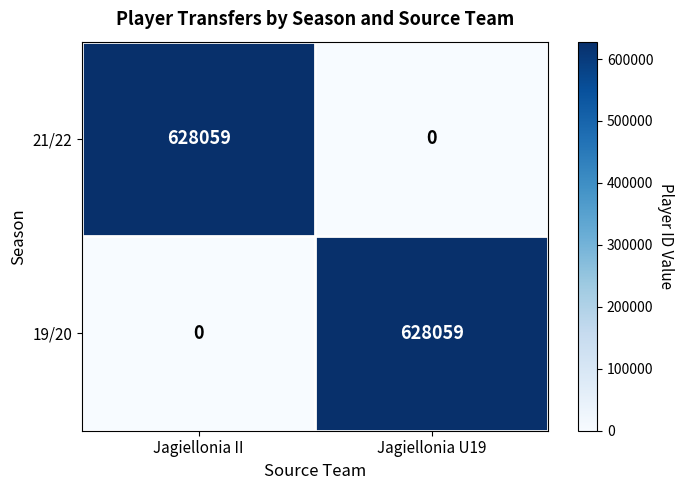

What is the spread (max minus min) of values at Jagiellonia U19?

628059